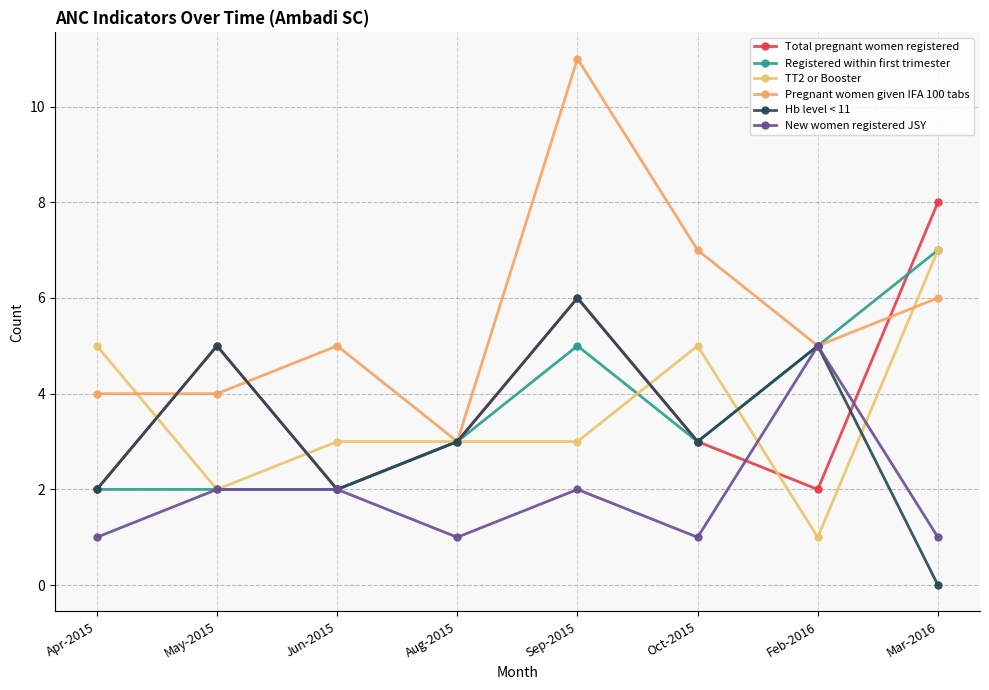

Which series has the largest total across all categories?

Pregnant women given IFA 100 tabs